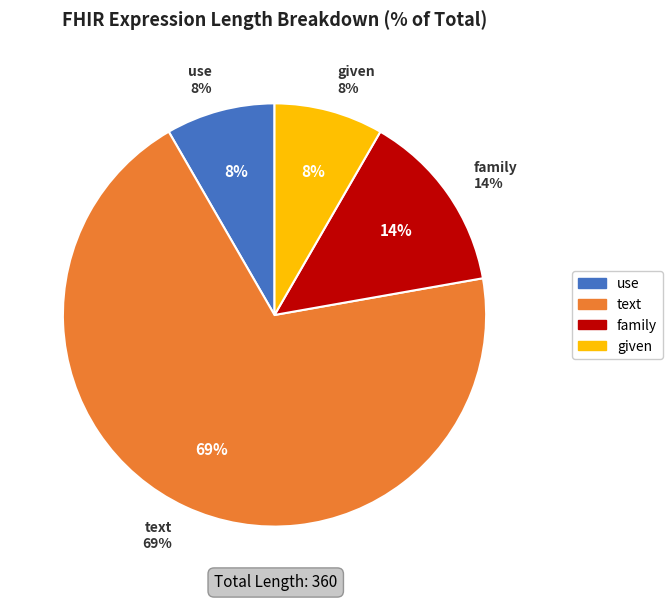

What is the ratio of the value at text to the value at use?

8.3